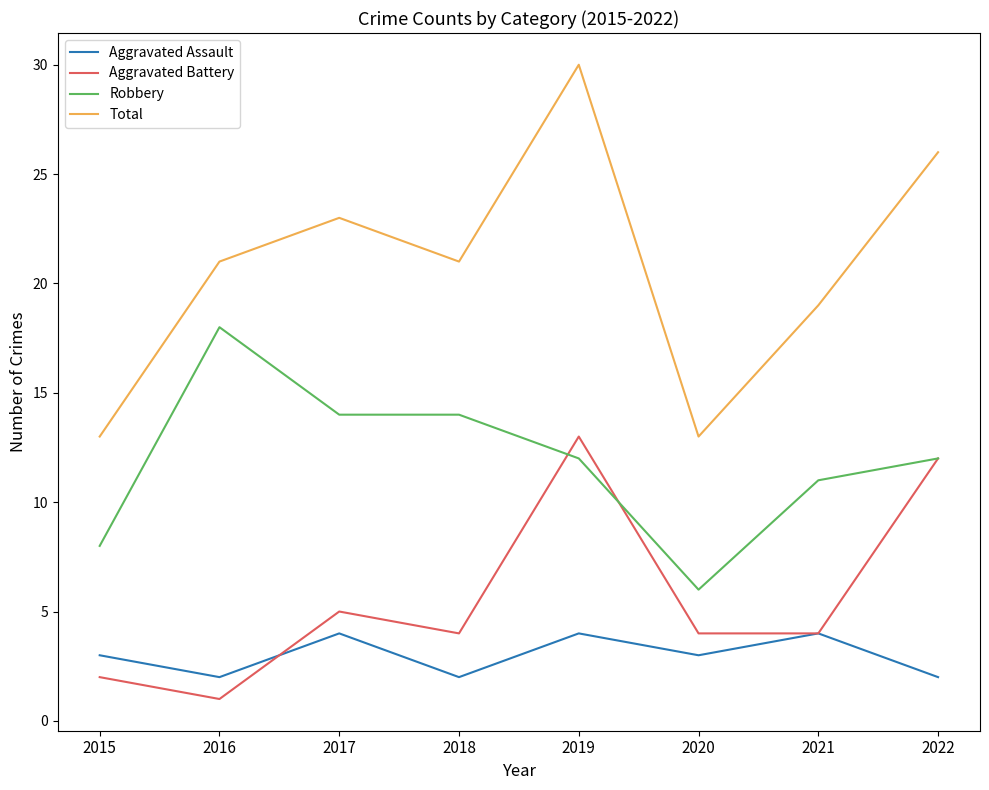

True or false: Aggravated Assault and Robbery cross at least once.

False